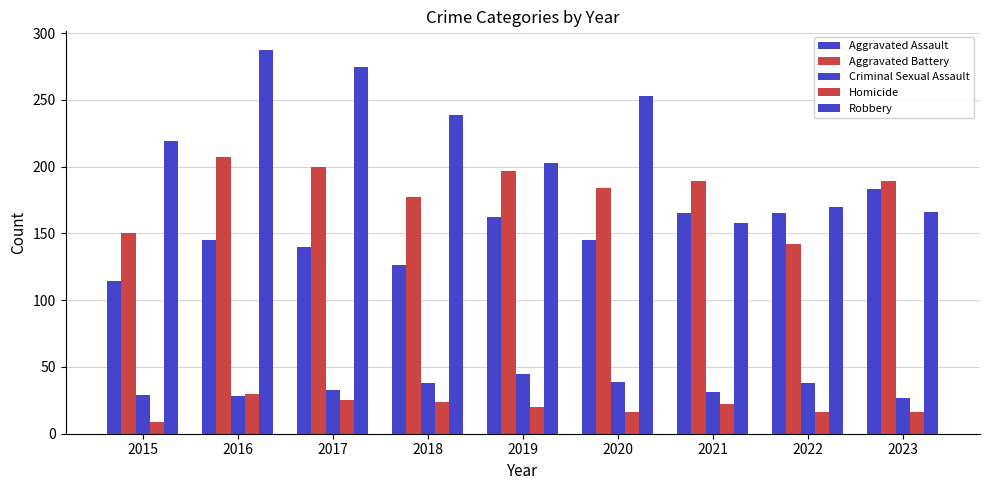

Does the chart contain any negative values?

No